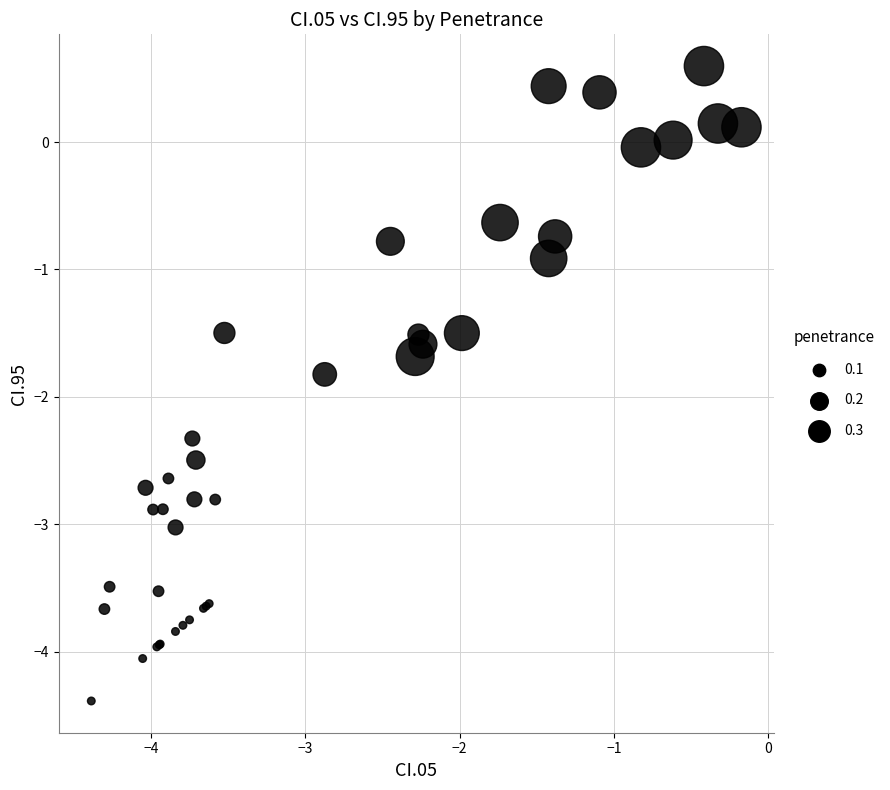

What Y value in the scatter plot is closest to -1?

-0.9